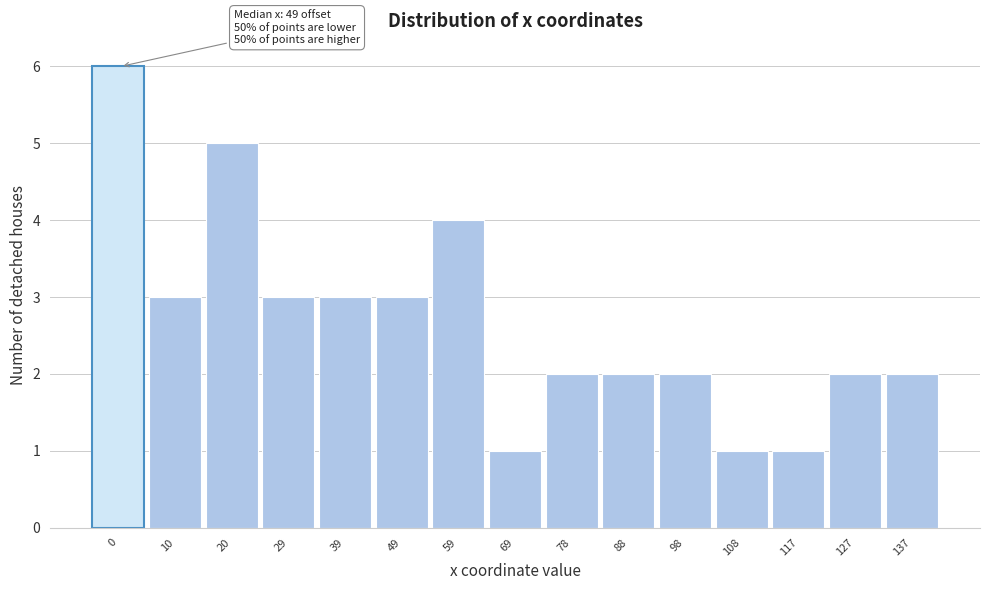

Reading left to right, what are all the values shown in this chart?

0=6	10=3	20=5	29=3	39=3	49=3	59=4	69=1	78=2	88=2	98=2	108=1	117=1	127=2	137=2